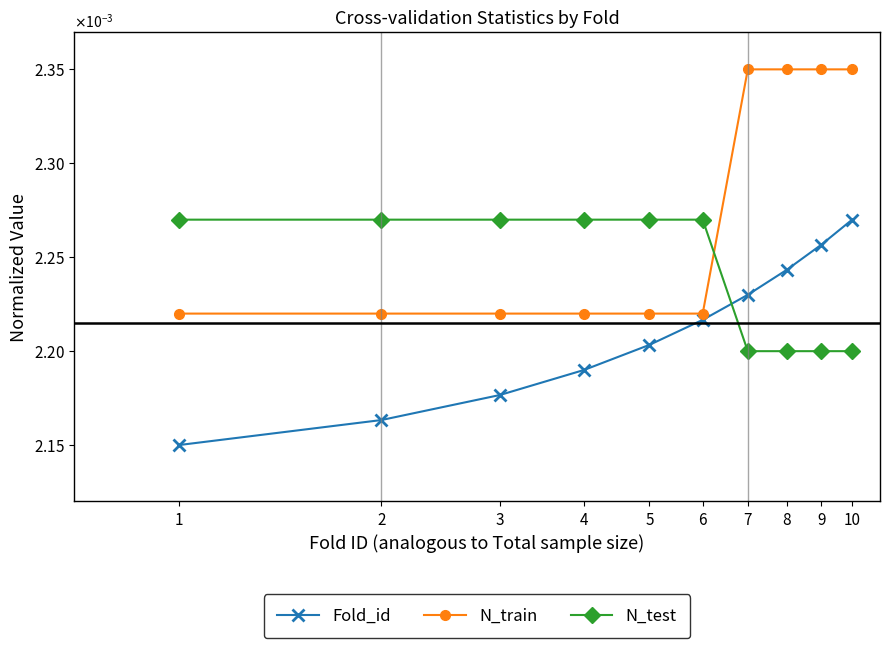

How many N_train values are between 0 and 1?

10